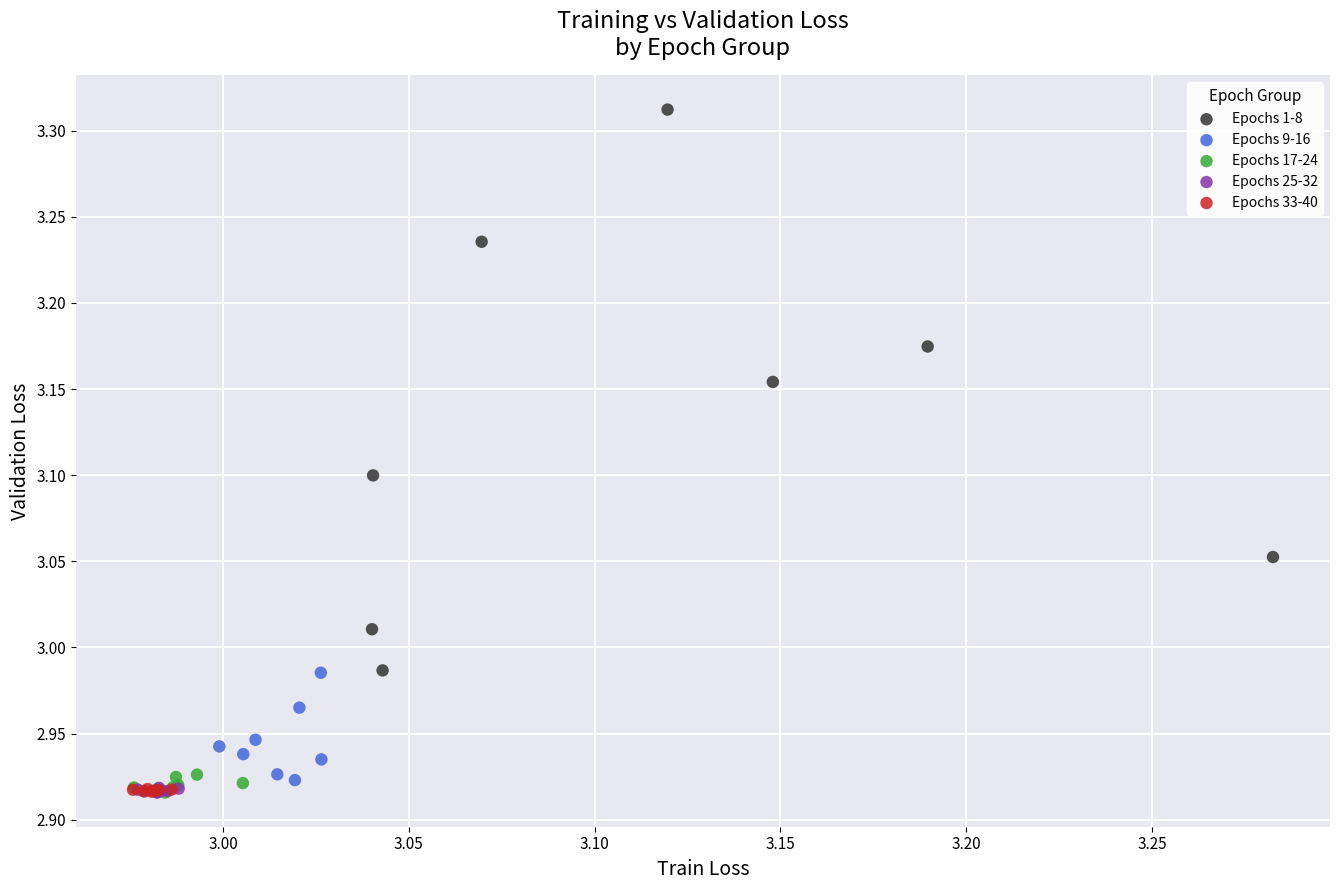

Which series contains the highest Y value?

Epochs 1-8